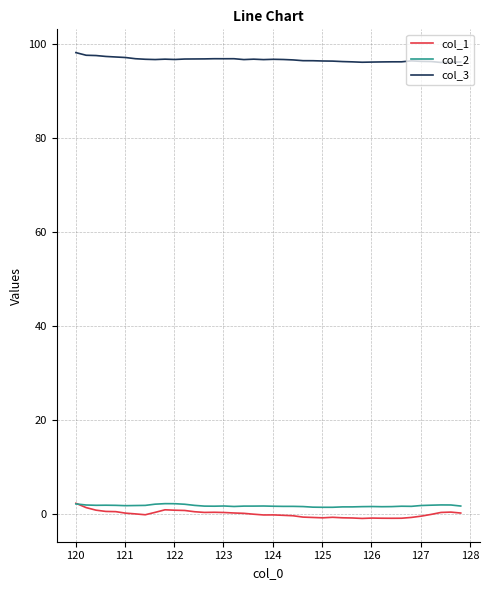

In col_2, how many points are higher than both neighbors (excluding endpoints)?

8